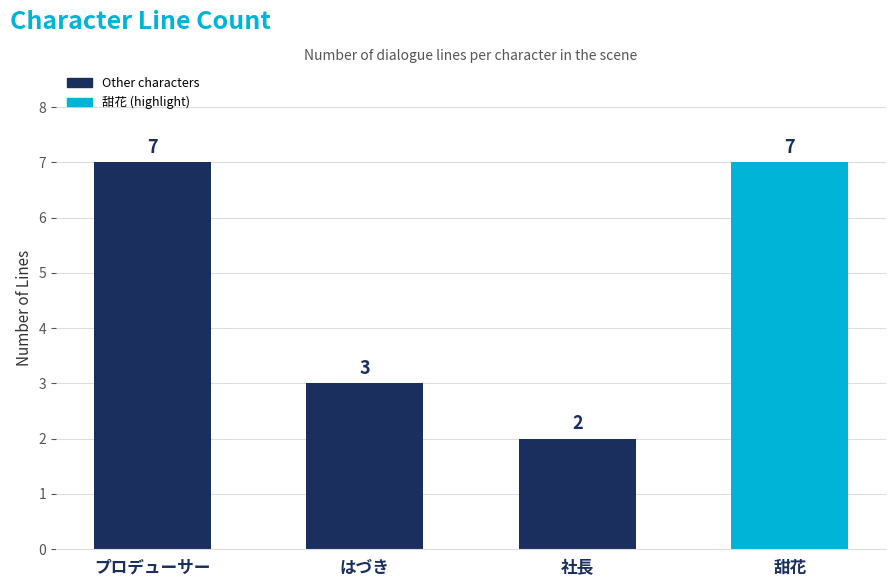

What is the label of the 3rd bar from the left?

社長